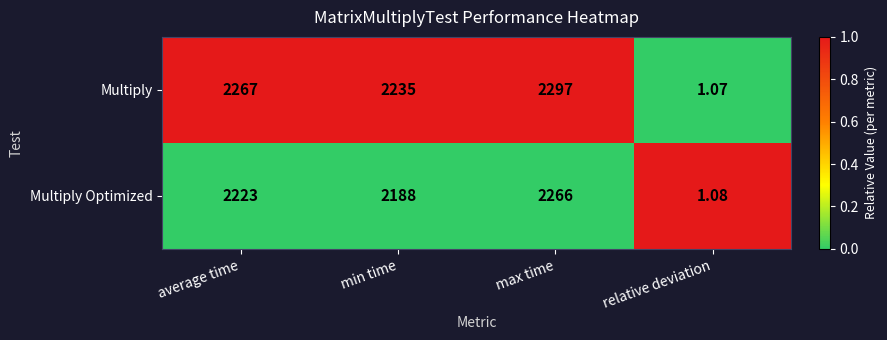

Which label corresponds to the largest value in the chart?

max time